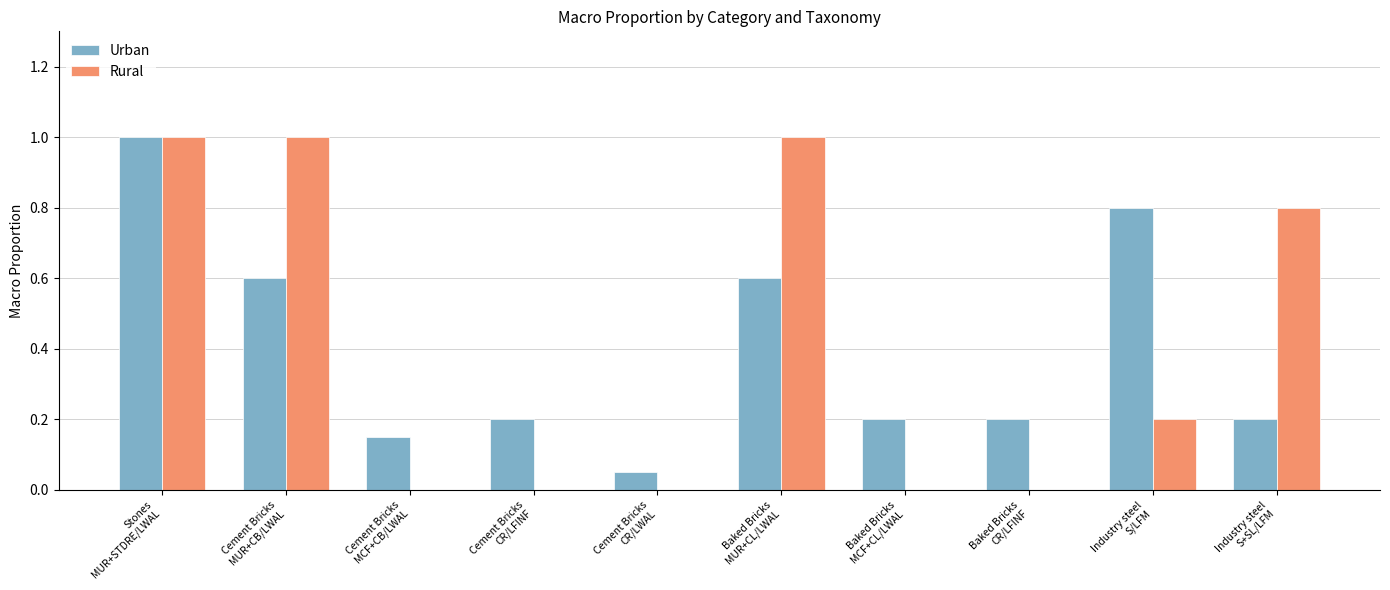

What is the sum of all Urban values?

4.0